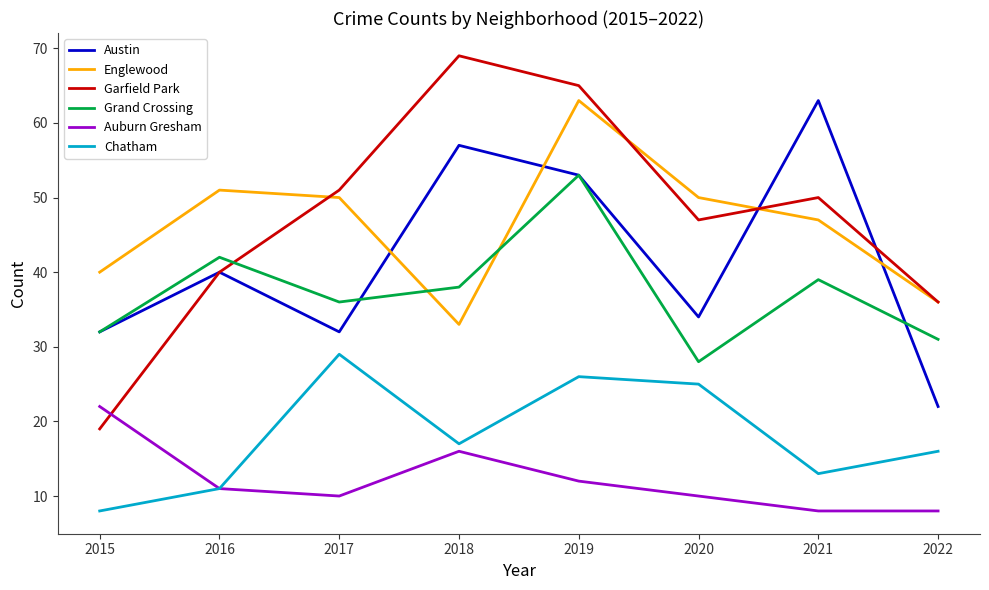

Which category has the highest value across all series?

2018